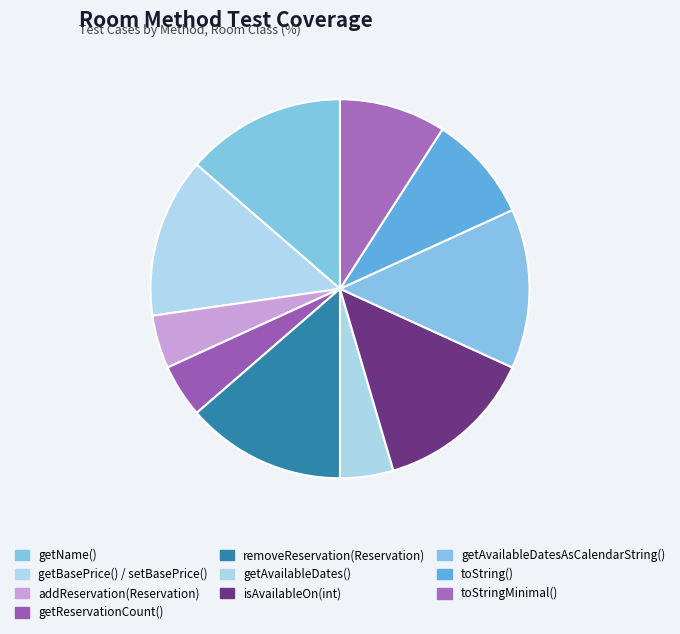

Is there a majority slice in this chart?

No